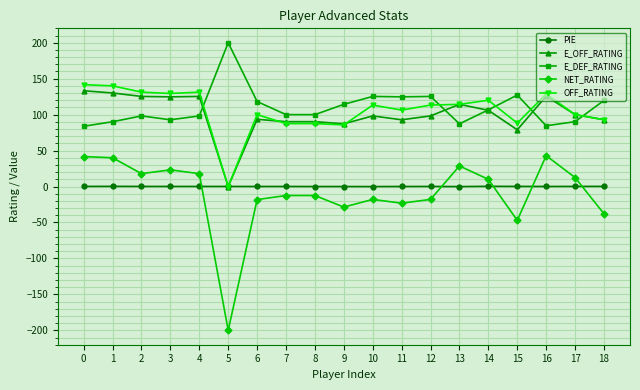

What is the value of the NET_RATING point at the 18th from the left?

12.5